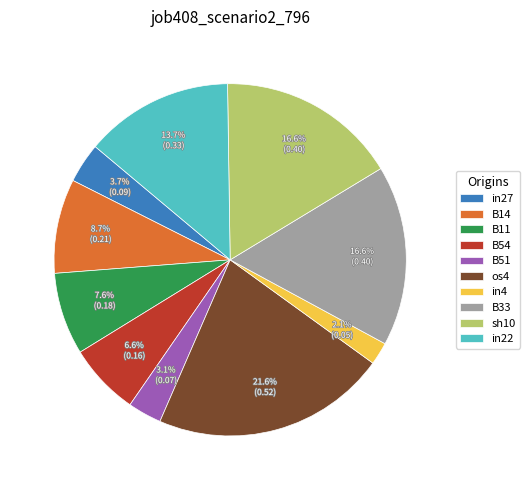

The B14 slice represents 1% of the pie. True or false?

False